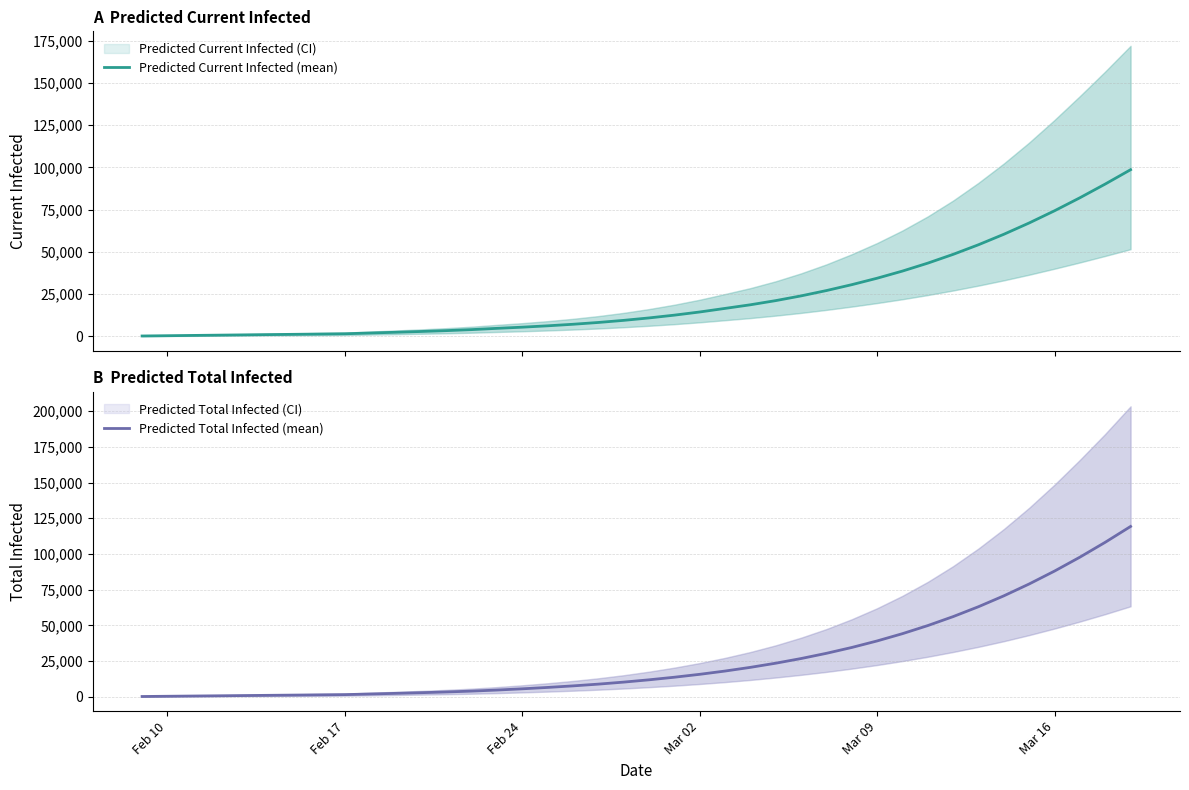

Reading left to right, extract all data points from this chart.

Predicted Current Infected (mean): 164	329	493	658	822	987	1151	1316	1480	1923	2363	2825	3333	3935	4684	5384	6185	7105	8170	9418	10861	12509	14382	16509	18651	21120	23924	27075	30566	34389	38624	43328	48525	54226	60426	67134	74352	82052	90186	98683
Predicted Total Infected (mean): 164	329	493	658	822	987	1151	1316	1480	1923	2363	2825	3333	3935	4684	5549	6514	7598	8828	10240	11848	13661	15698	17990	20574	23483	26750	30408	34501	39073	44173	49842	56123	63053	70666	78983	88012	97750	108175	119257